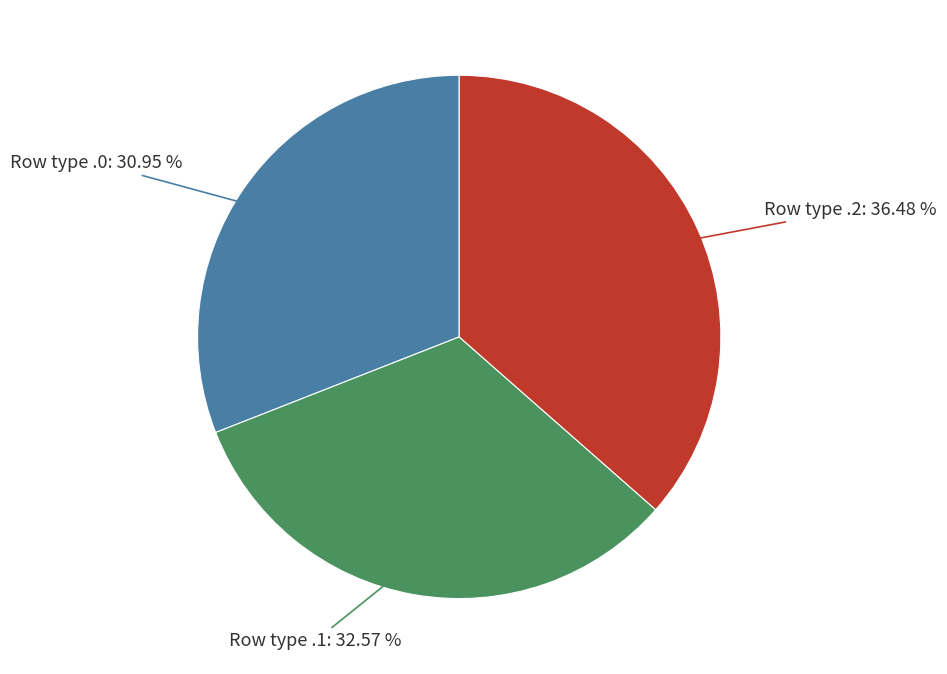

Approximately how many times larger is the value at Row type .1 compared to Row type .2?

0.9